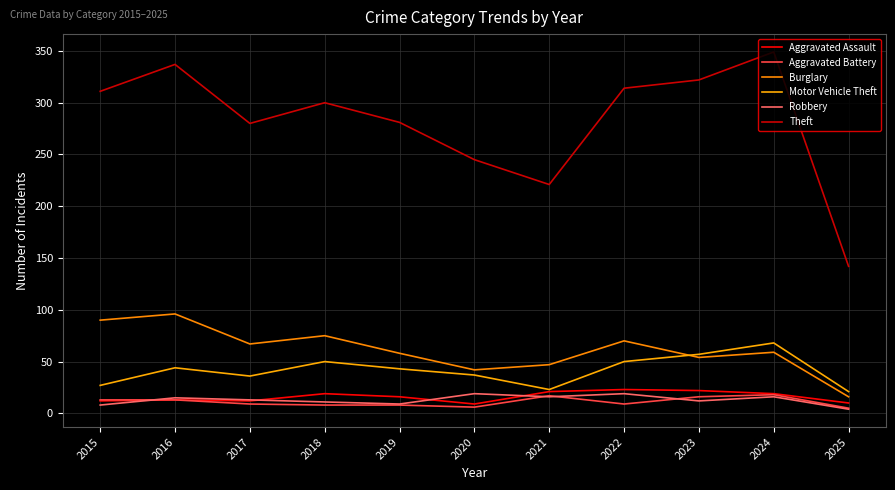

Which has a higher value, 2017 or 2018?

2018